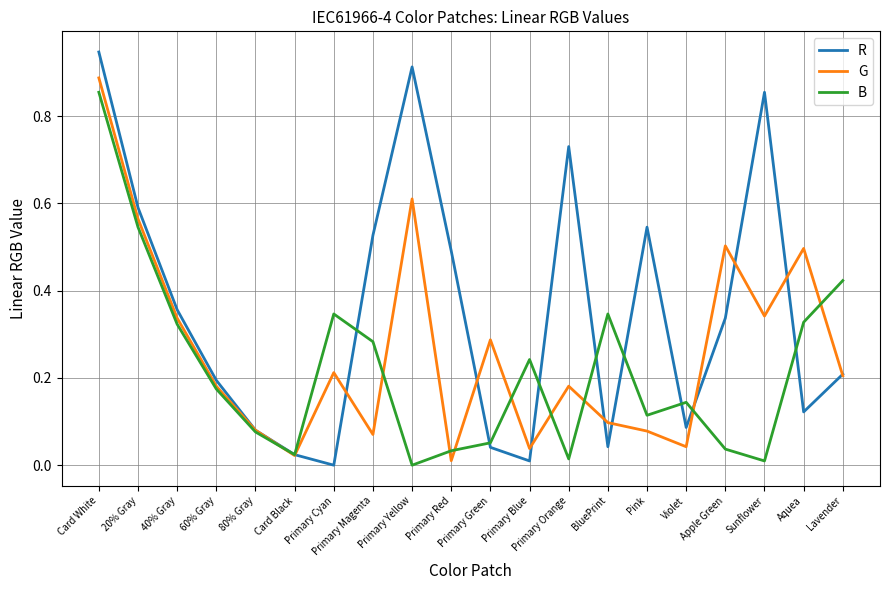

What is the difference between the maximum and second lowest values in the B series?

0.8